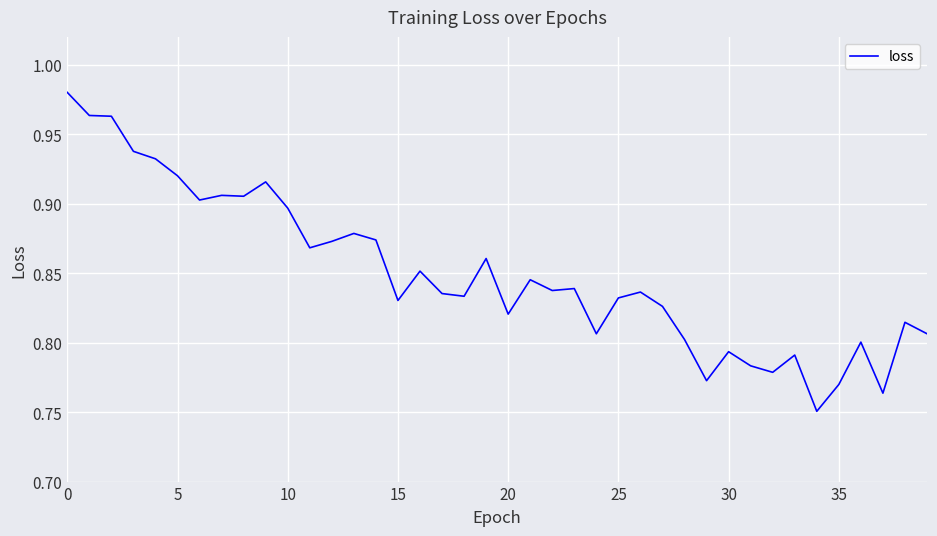

How many lines are shown in the chart?

1